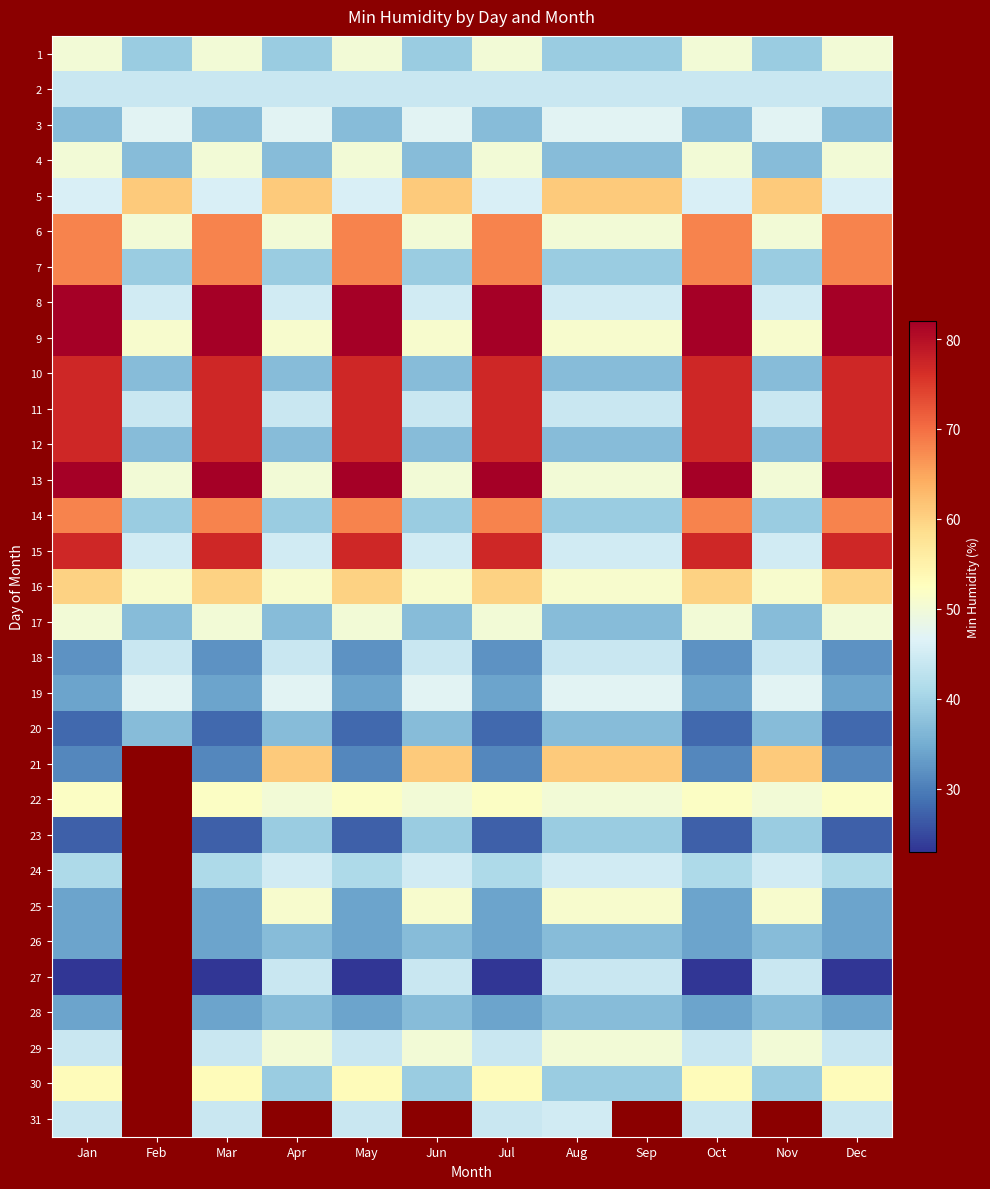

Rank the series at Jun from lowest to highest value.

4, 10, 12, 17, 20, 26, 28, 1, 7, 14, 23, 30, 2, 11, 18, 27, 8, 15, 24, 3, 19, 6, 13, 22, 29, 9, 16, 25, 5, 21, 31